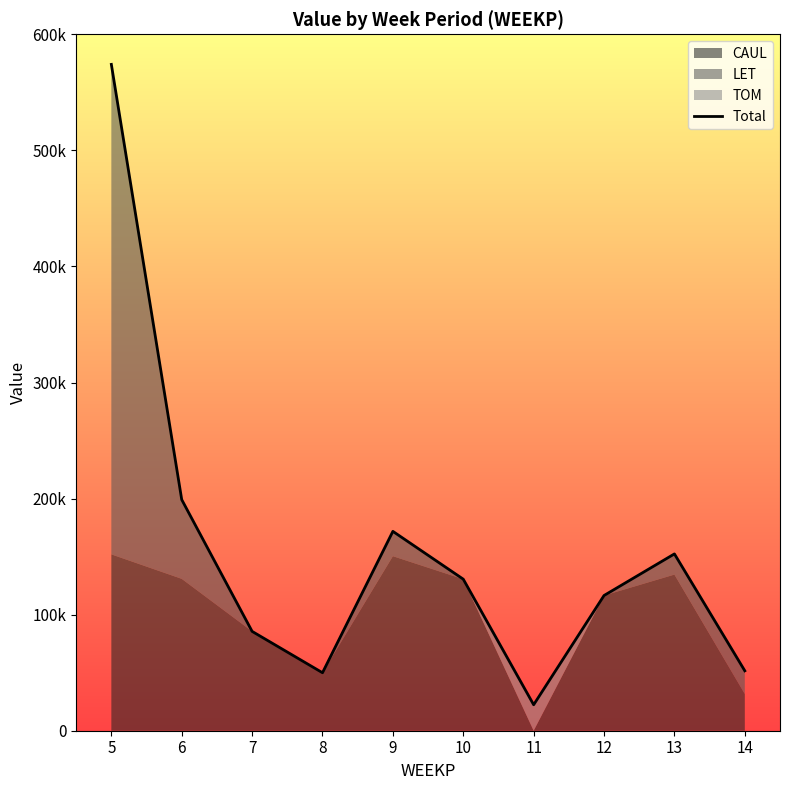

Reading right to left, what are all the values shown in this chart?

51619.0	152328.1	116498.4	22363.1	130562.8	171757.1	49960.0	85584.2	199075.6	574065.6